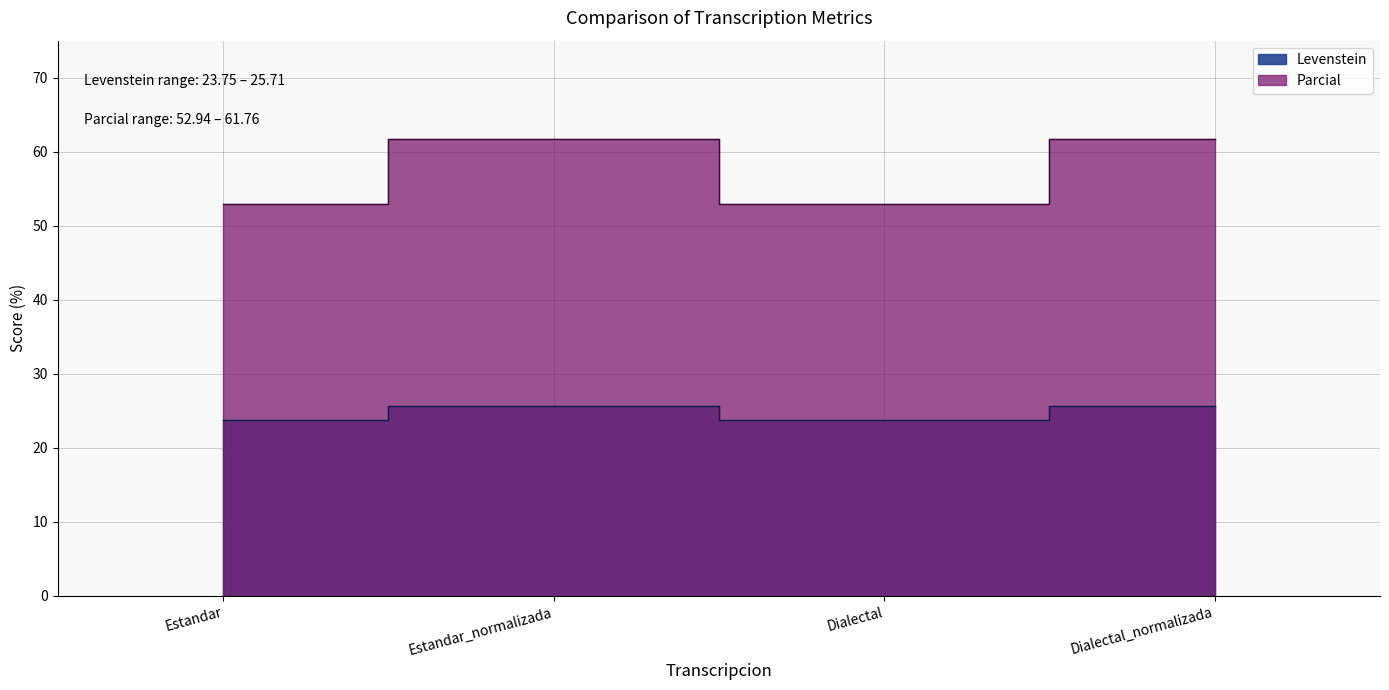

How many distinct data groups are displayed?

2